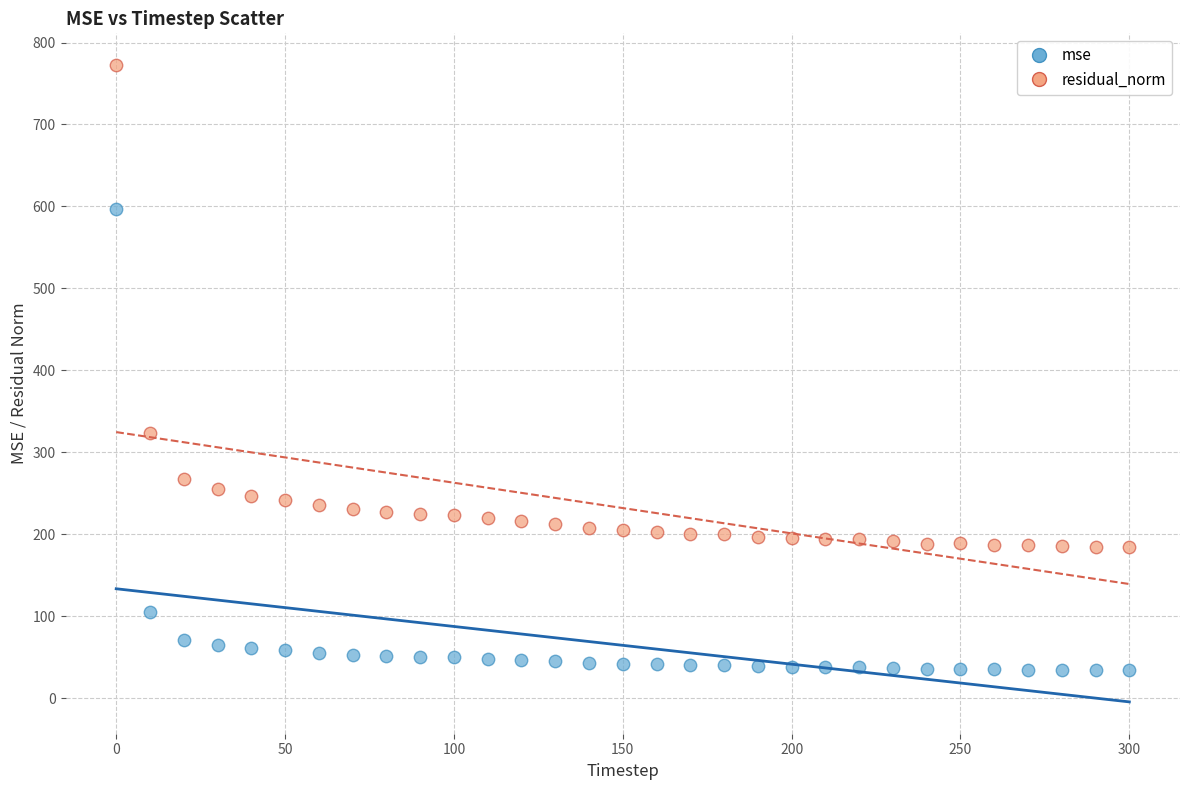

Which series reaches the maximum Y coordinate?

residual_norm